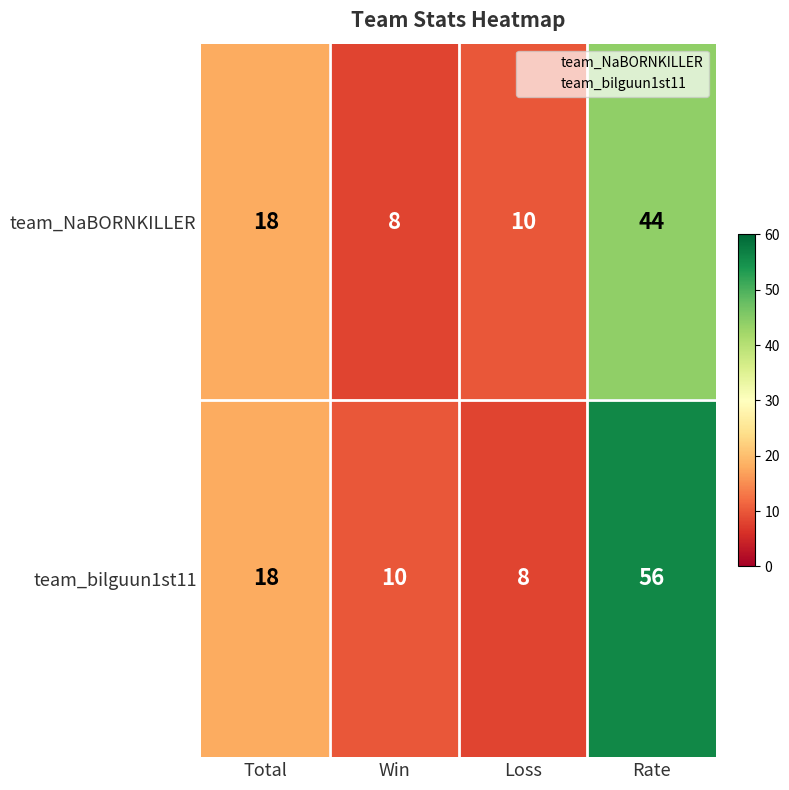

What is the spread (max minus min) of values at Rate?

12